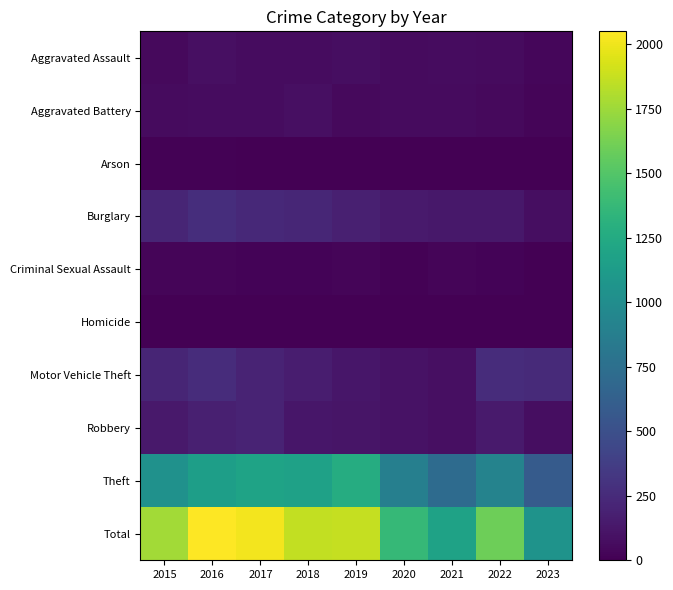

Rank the series by their maximum value, from highest to lowest.

Total, Theft, Burglary, Motor Vehicle Theft, Robbery, Aggravated Assault, Aggravated Battery, Criminal Sexual Assault, Arson, Homicide